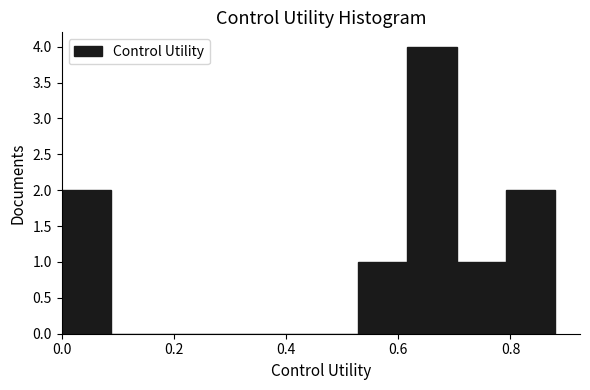

Reading left to right, transcribe this chart: for each bar, give the range it covers on the x-axis and its height. Neither the bar edges nor the heights are printed on the chart, so give them approximately, as read against the axes.

0.000 to 0.088: 2
0.088 to 0.176: 0
0.176 to 0.264: 0
0.264 to 0.352: 0
0.352 to 0.440: 0
0.440 to 0.528: 0
0.528 to 0.616: 1
0.616 to 0.704: 4
0.704 to 0.792: 1
0.792 to 0.880: 2